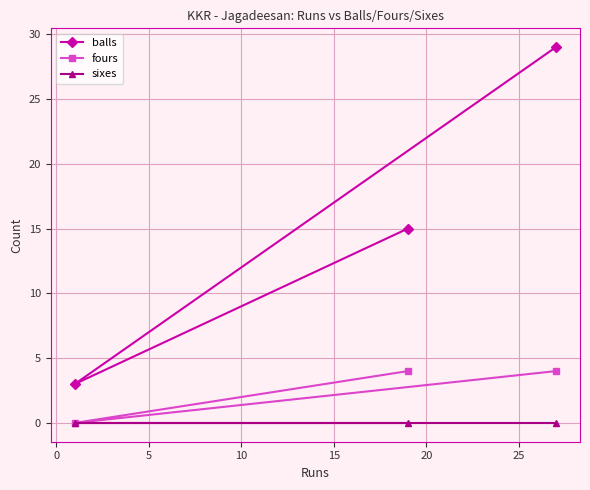

Rank the series by their average value, from lowest to highest.

sixes, fours, balls